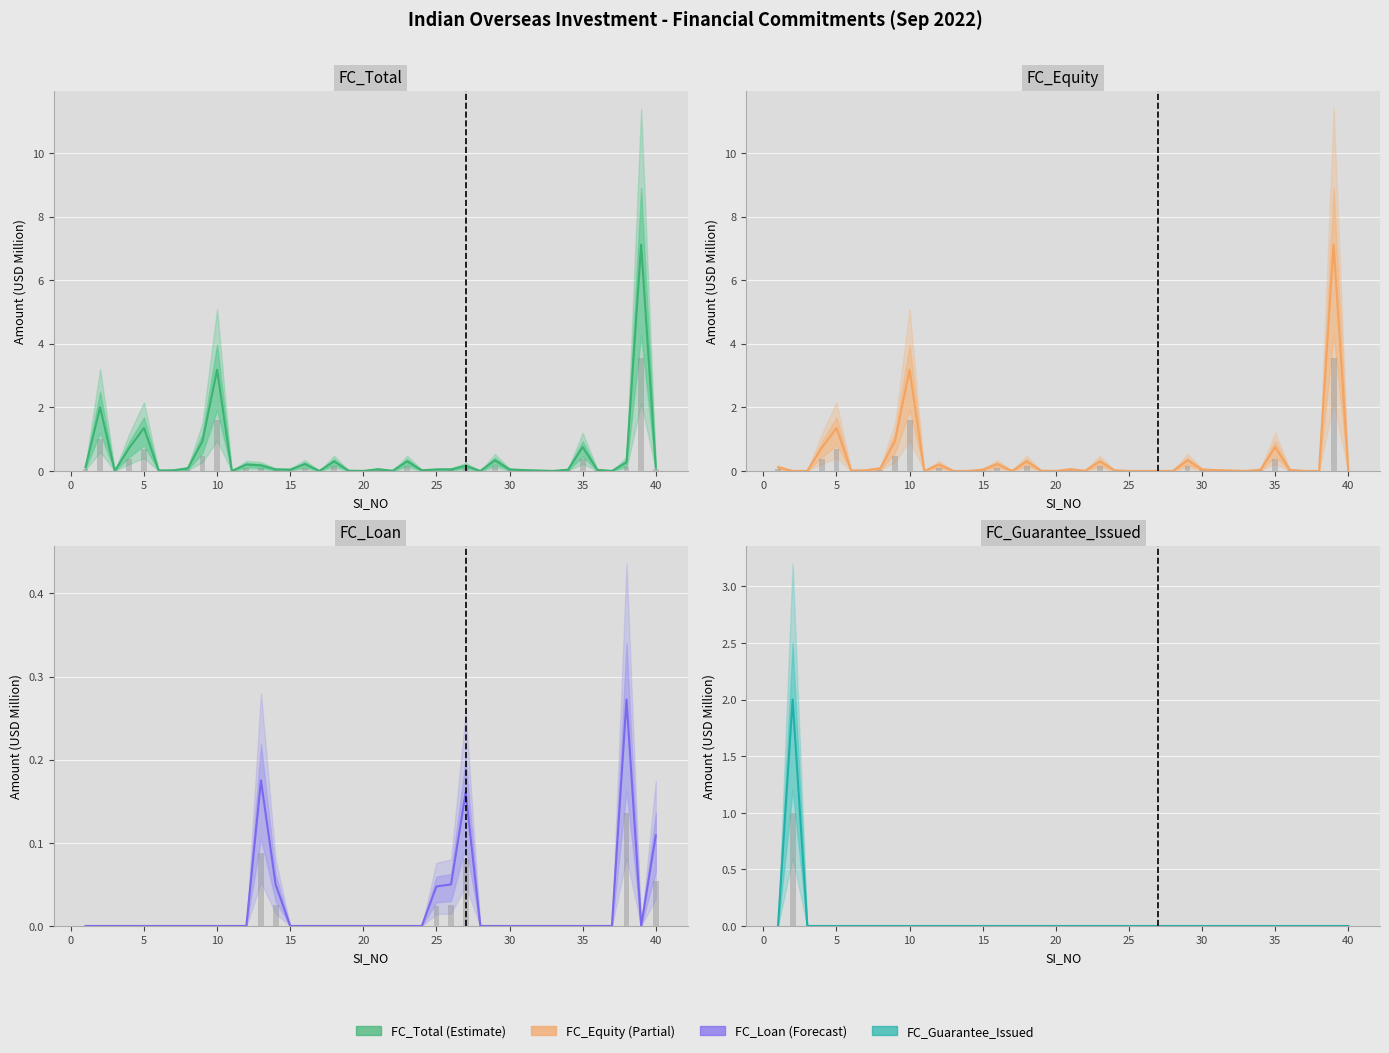

Are the bars grouped side by side (vs. stacked)?

Yes